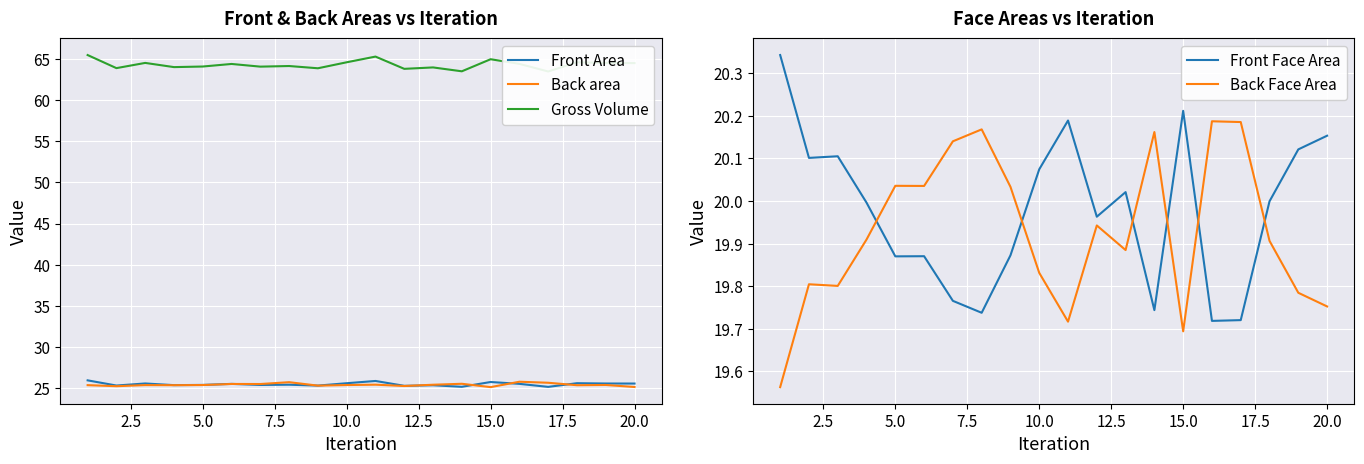

True or false: Back Face Area has a value of 4.6 at 5.0.

False